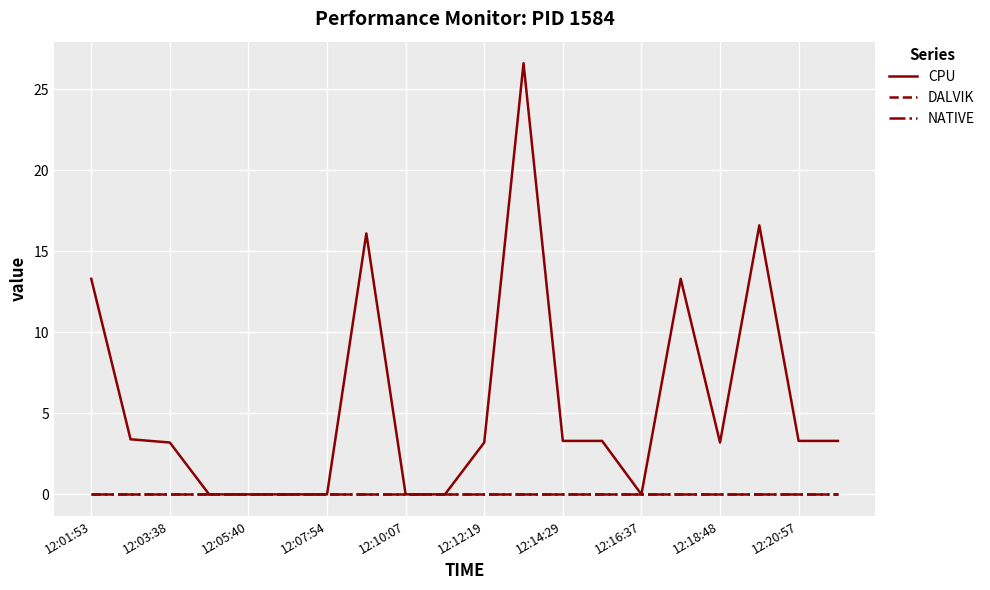

Which series has the largest range (max minus min)?

CPU